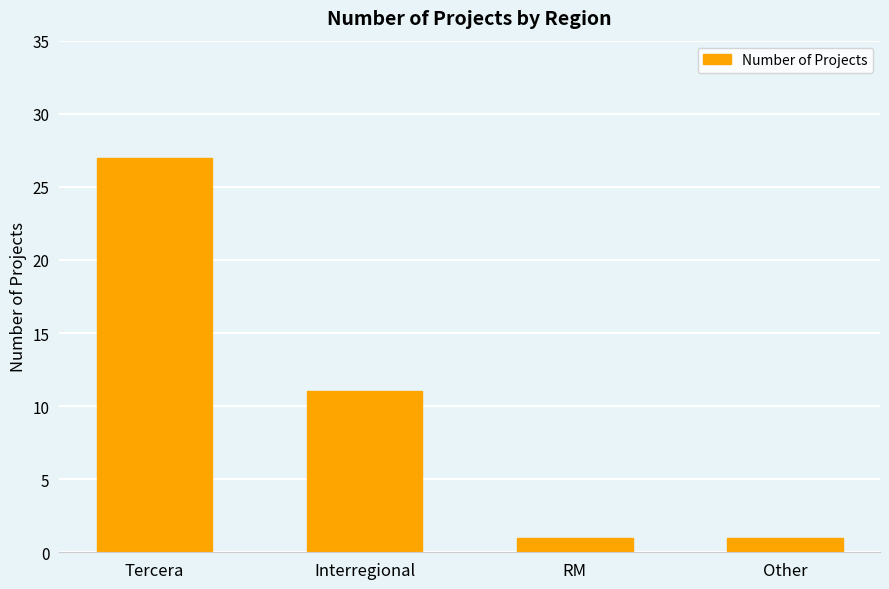

Read the value at Other.

1